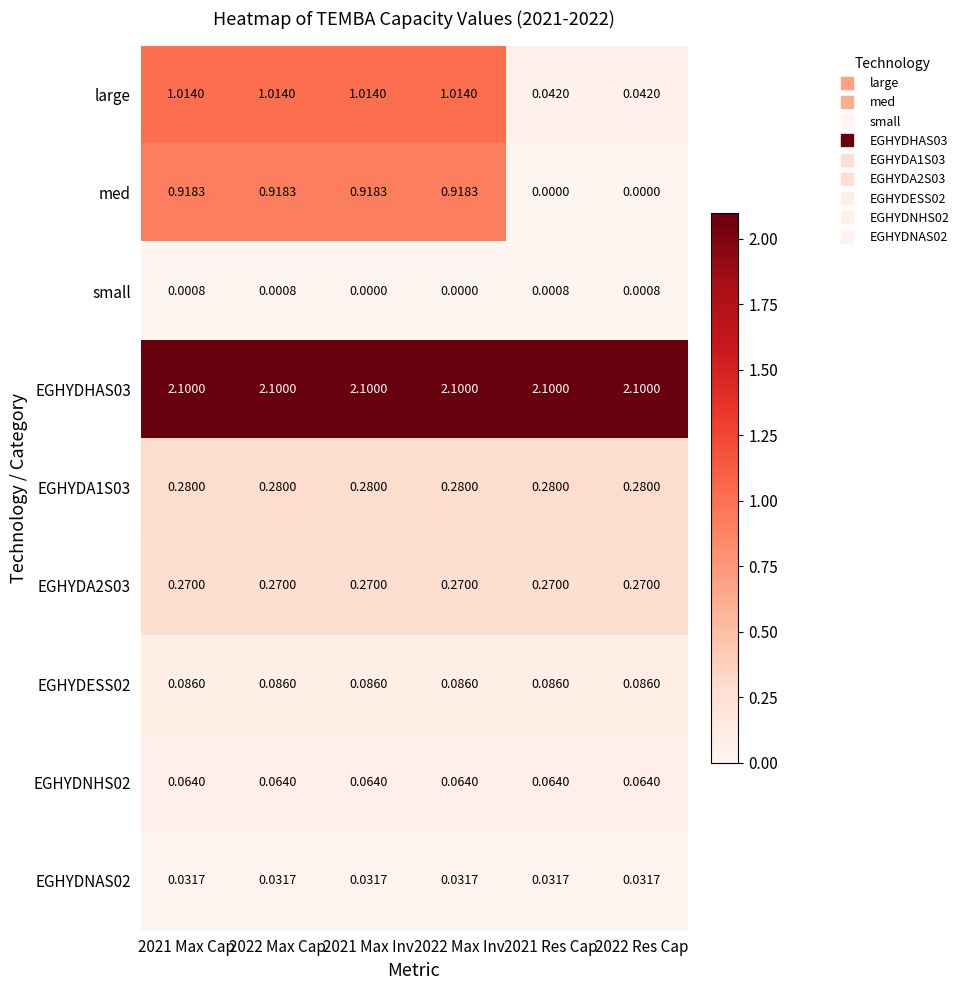

Which series has the widest spread of values?

large